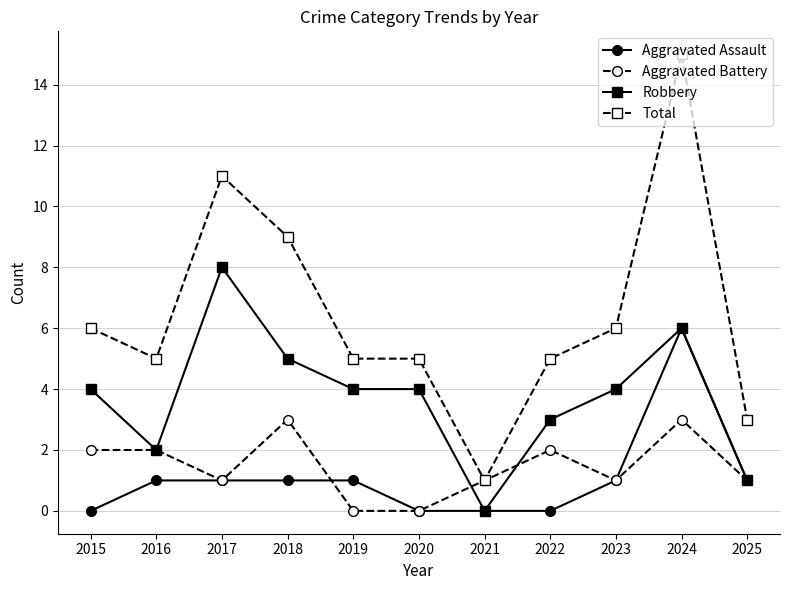

How many Aggravated Assault values are between 0 and 1?

10